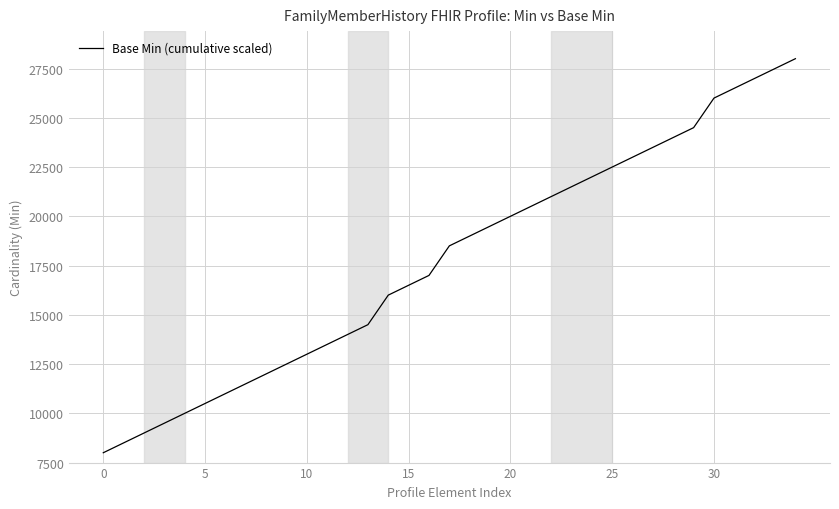

What is the minimum value shown in the chart?

8000